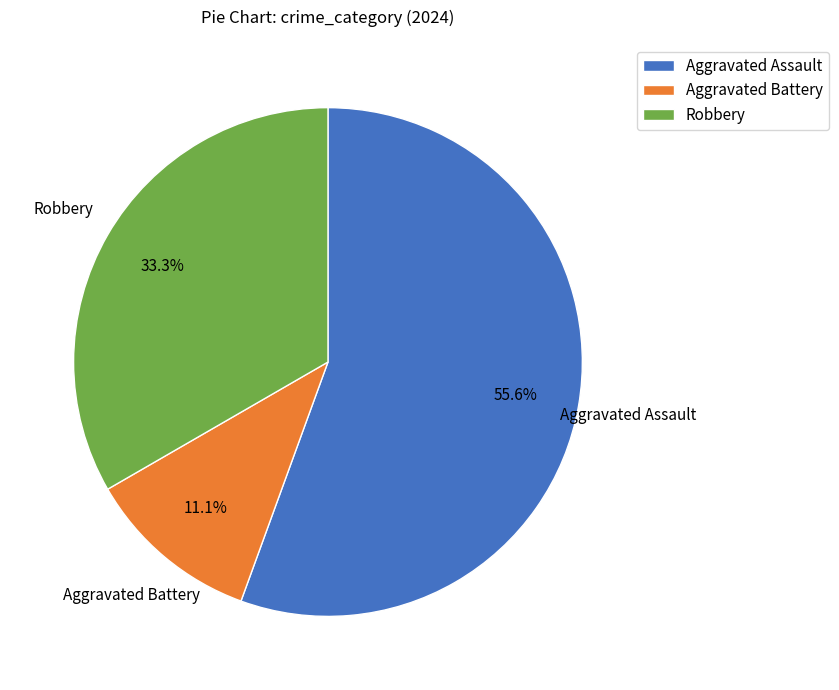

Which slice is the smallest?

Aggravated Battery